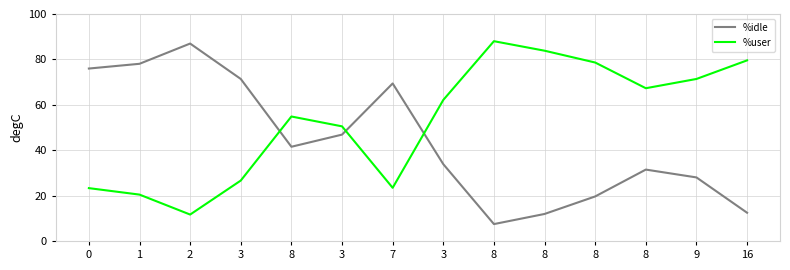

True or false: %idle has more than 2 points higher than both neighbors.

True